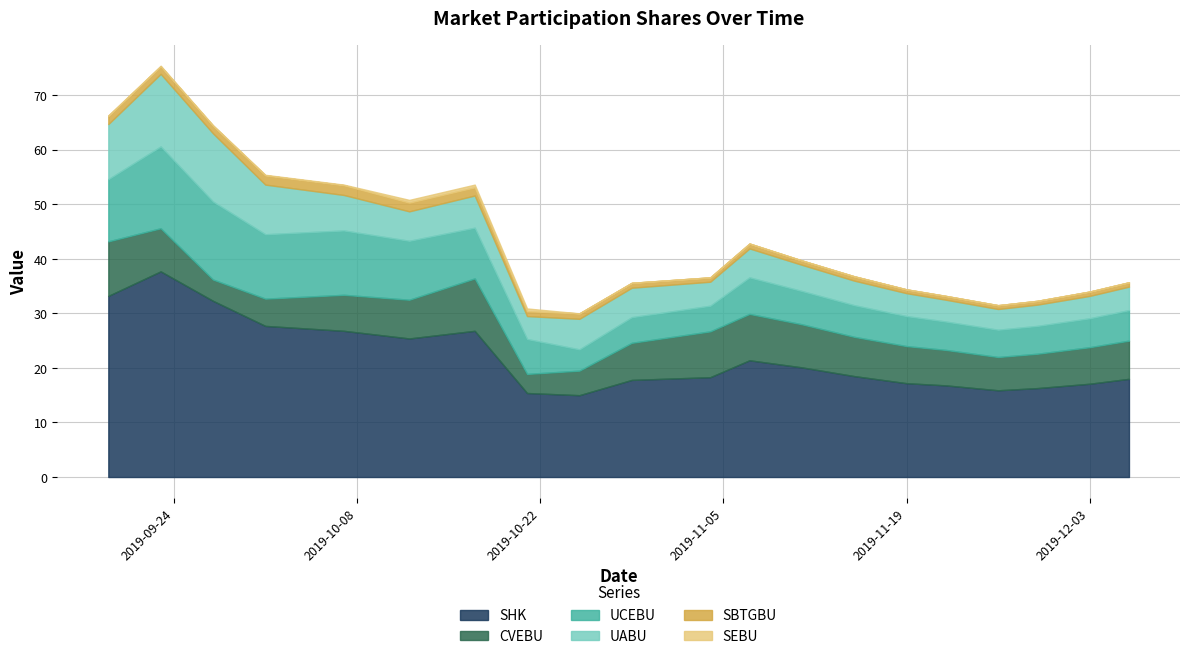

Which category has the lowest value across all series?

2019-10-25